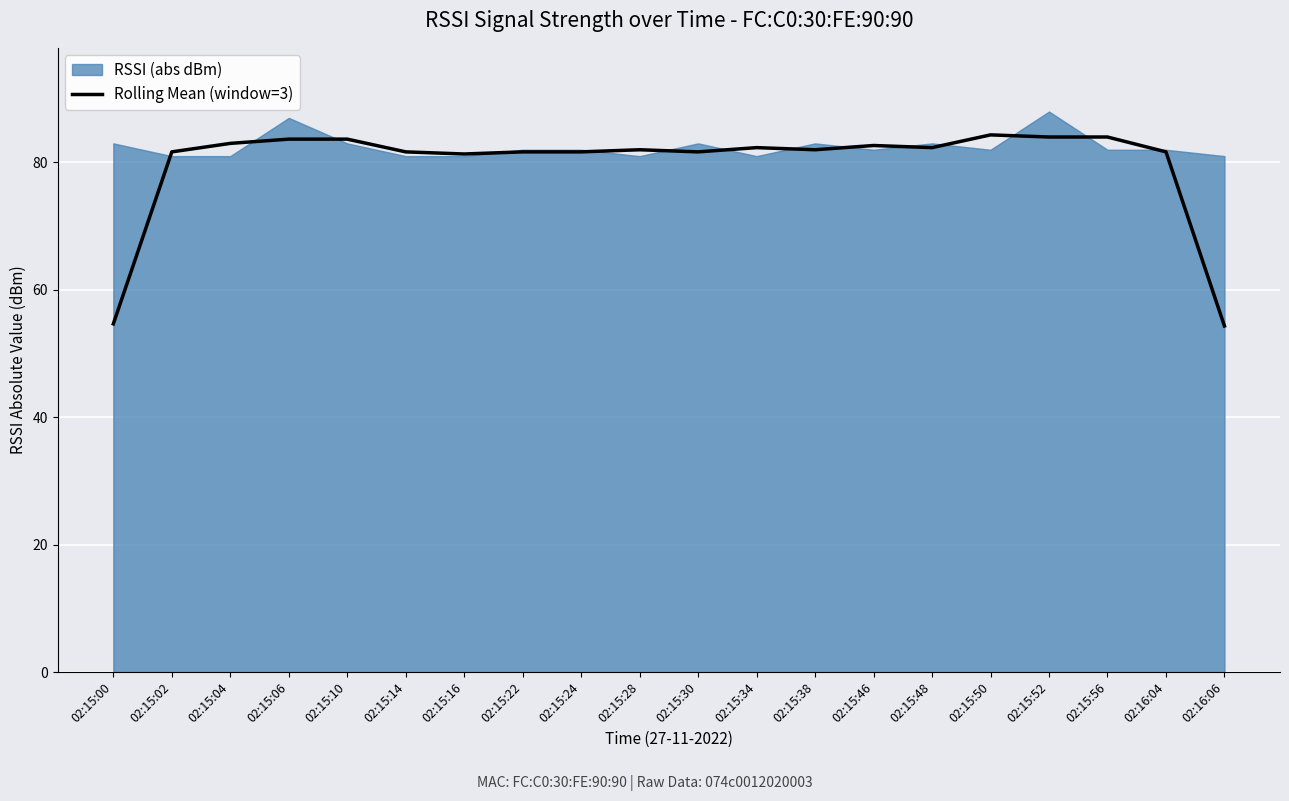

Reading left to right, what are all the values shown in this chart?

54.7	81.7	83.0	83.7	83.7	81.7	81.3	81.7	81.7	82.0	81.7	82.3	82.0	82.7	82.3	84.3	84.0	84.0	81.7	54.3